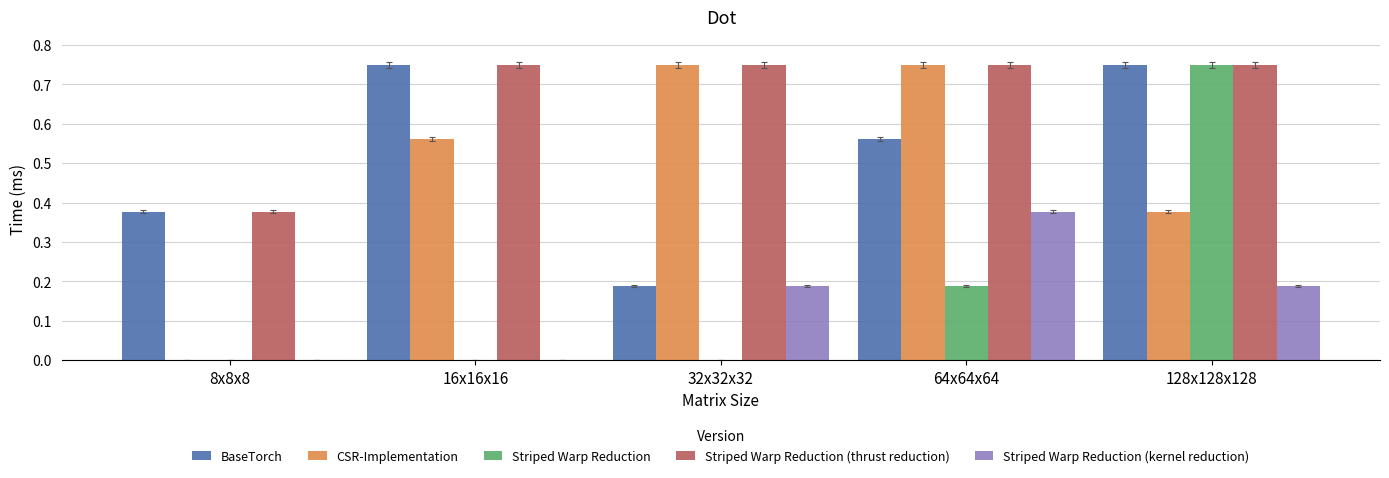

Which series has the largest total across all categories?

Striped Warp Reduction (thrust reduction)